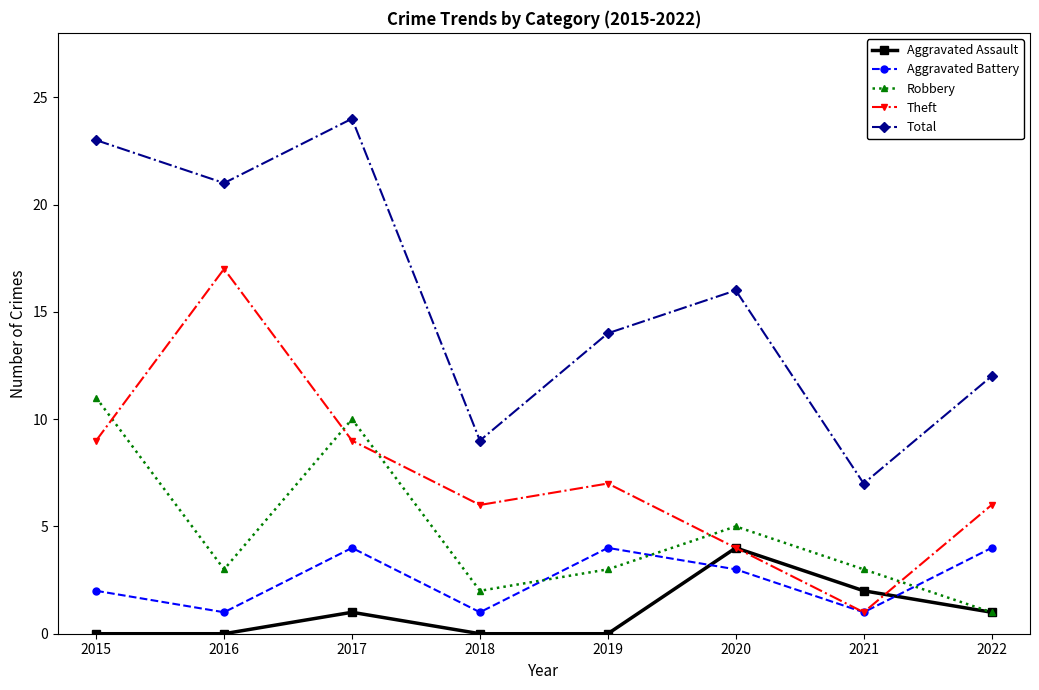

What is the difference between the maximum and minimum values in the Robbery series?

10